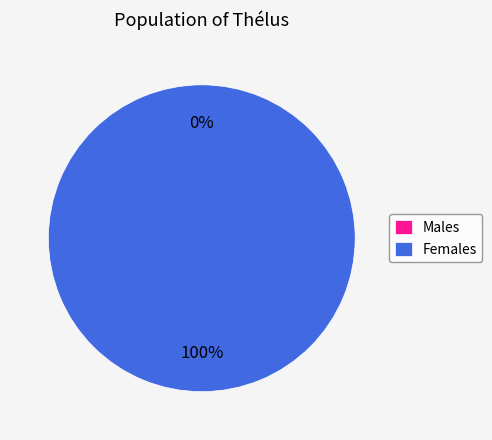

Between 0 and 1, which is larger?

1